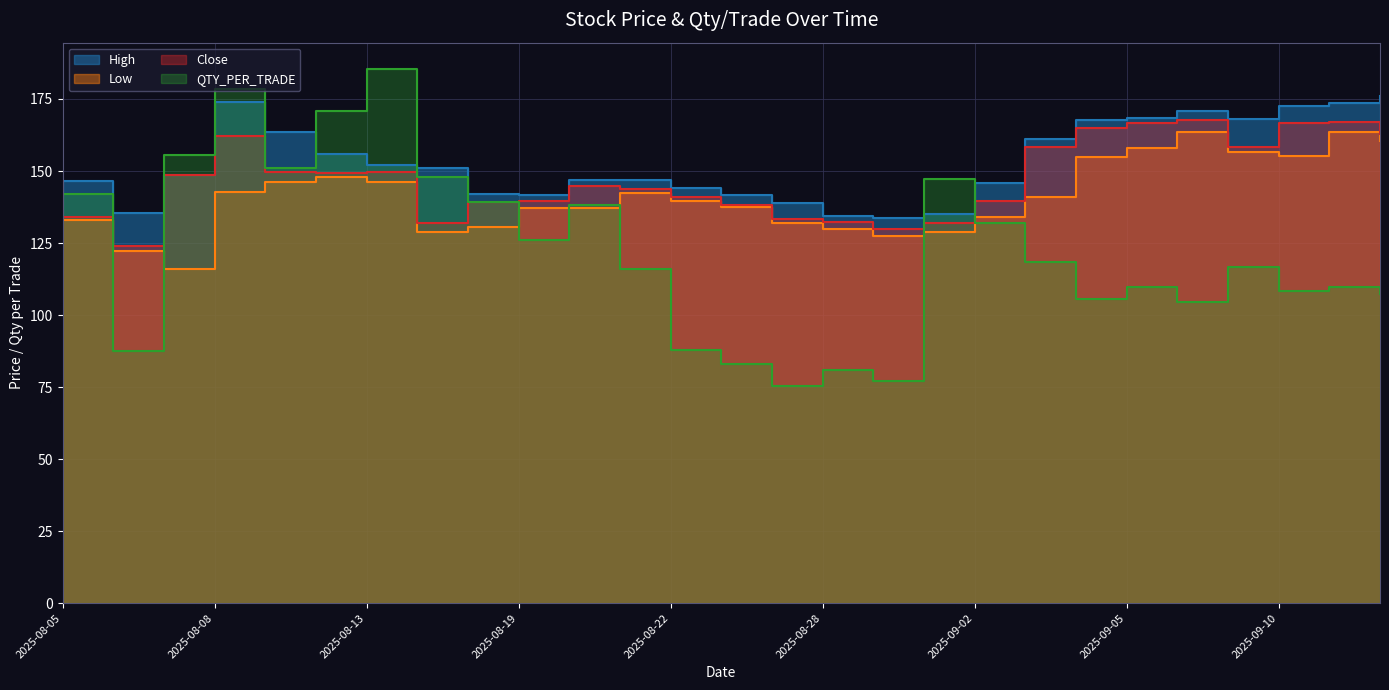

Does the chart have visible grid lines?

Yes